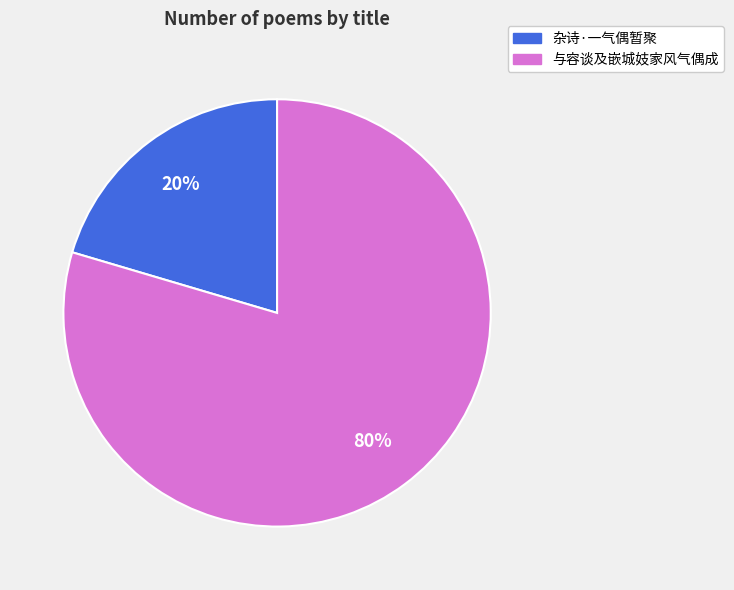

How many slices are in this pie chart?

2